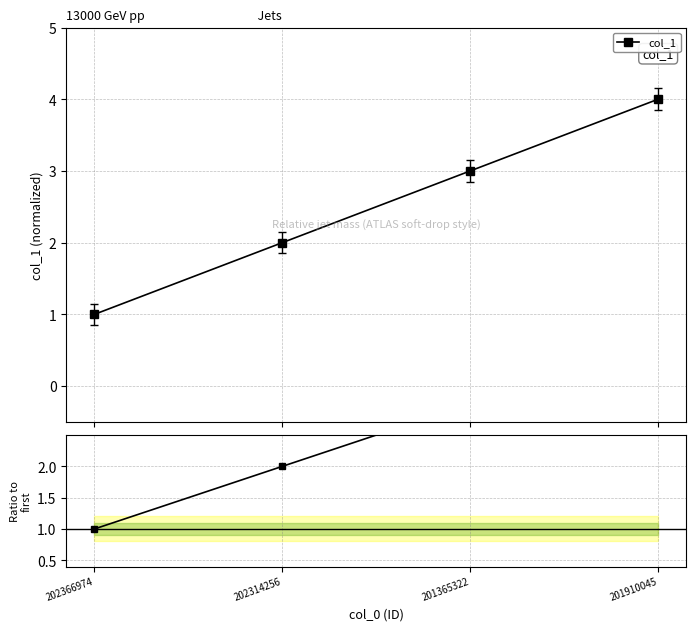

What is the value of the col_1 point at the 4th from the left?

4